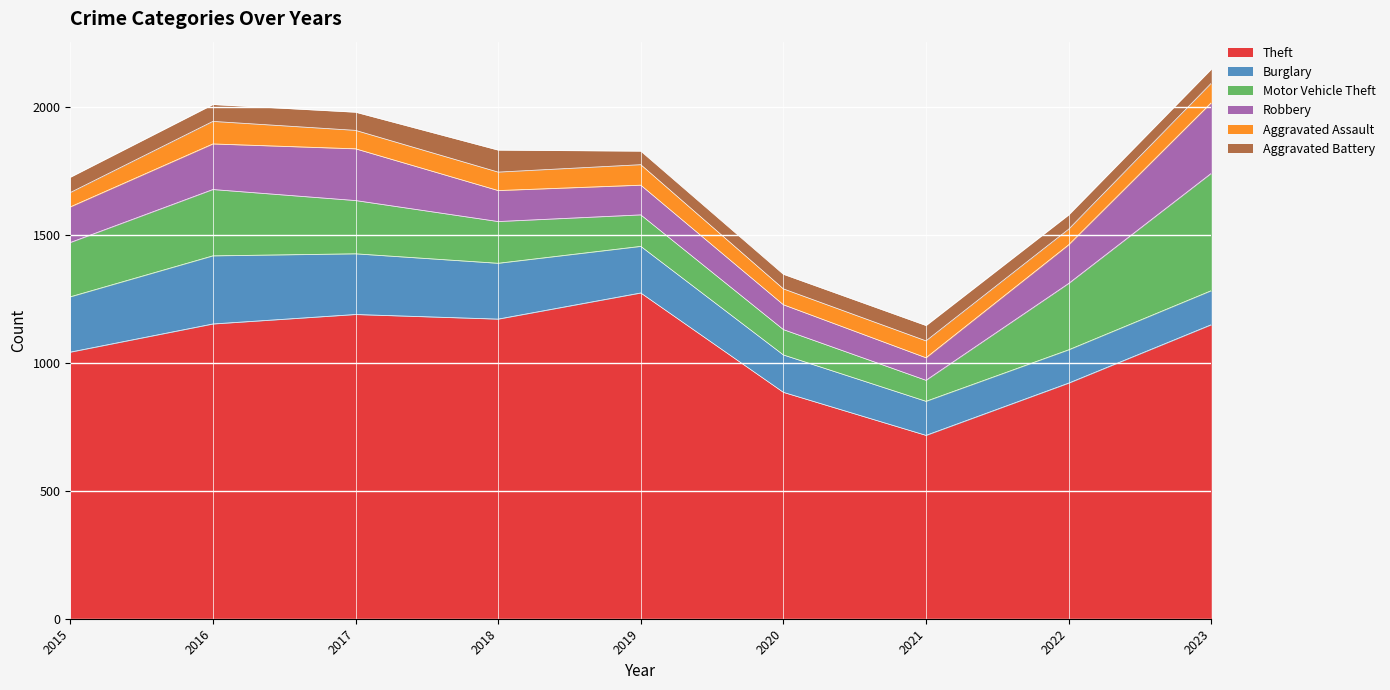

Which category has the lowest value across all series?

2019